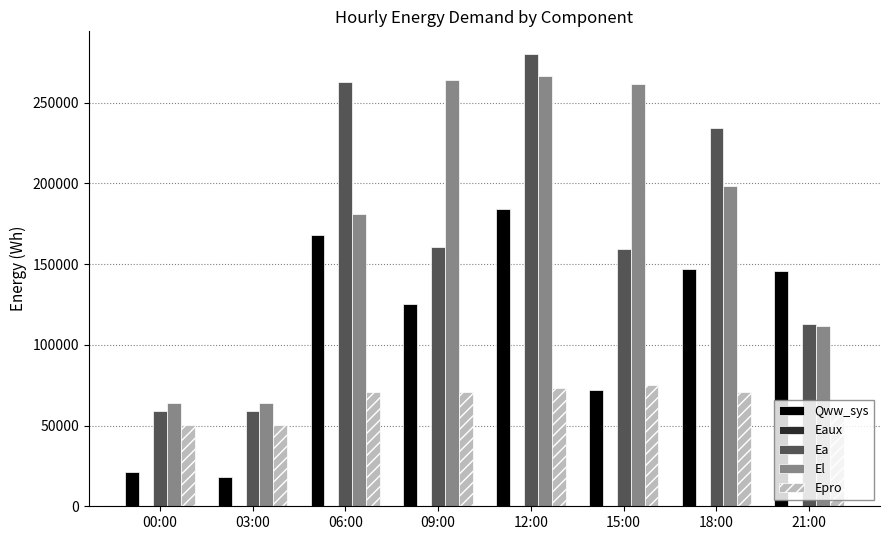

Between 03:00 and 18:00, which series saw the biggest shift?

Ea